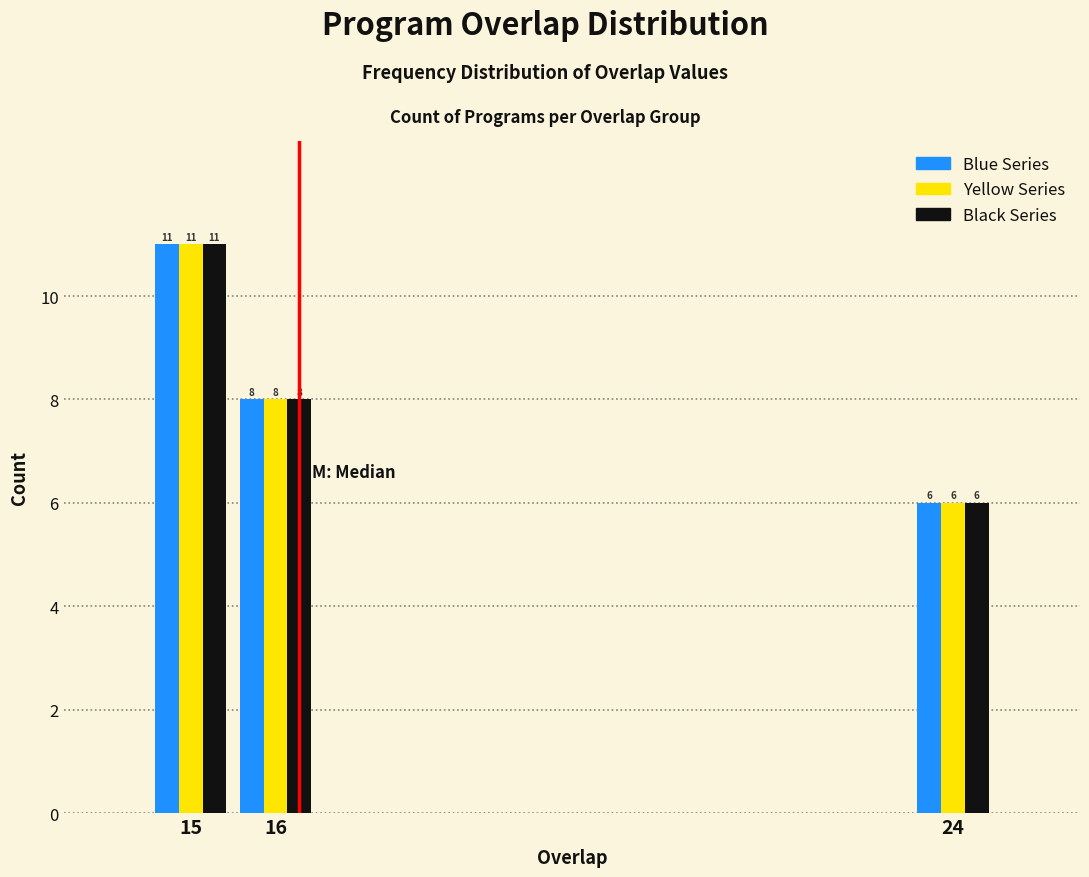

Reading left to right, transcribe all the data shown in this chart.

Blue Series: 11	8	6
Yellow Series: 11	8	6
Black Series: 11	8	6